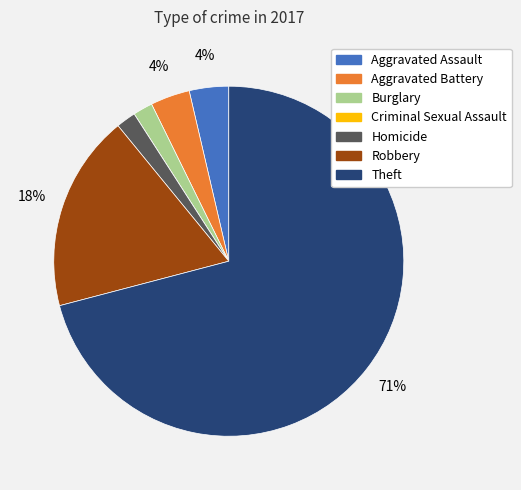

Which has a higher value, Robbery or Aggravated Assault?

Robbery